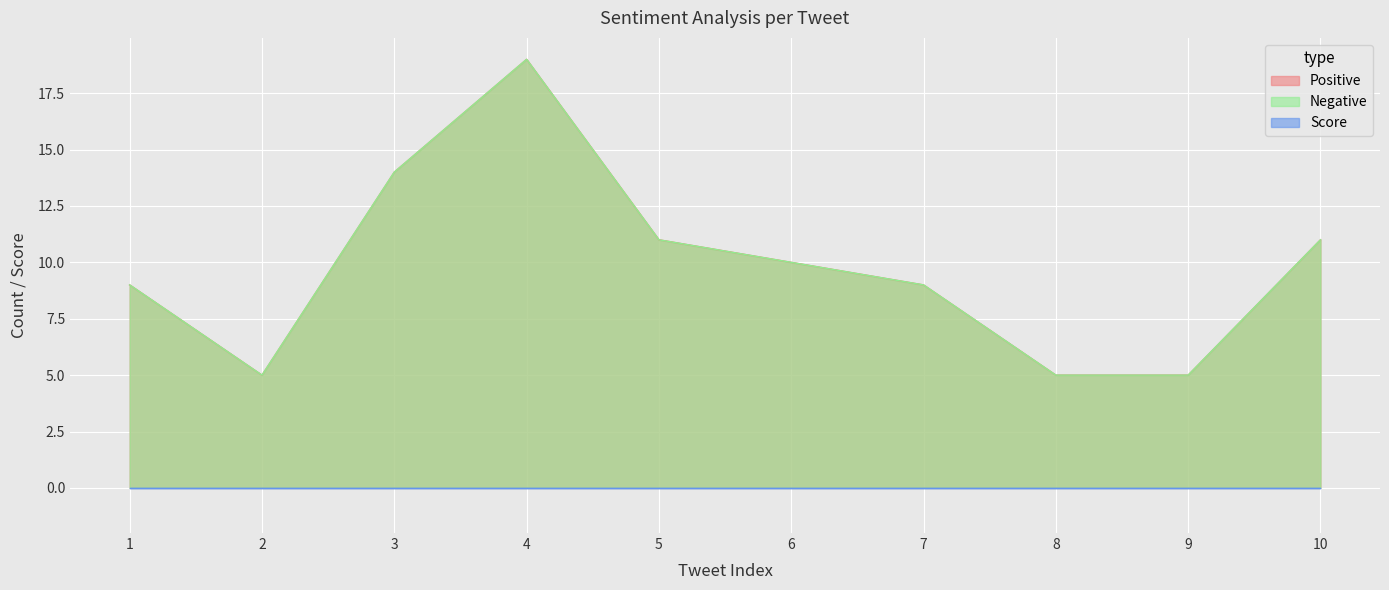

At which label is Positive closest to 12?

5